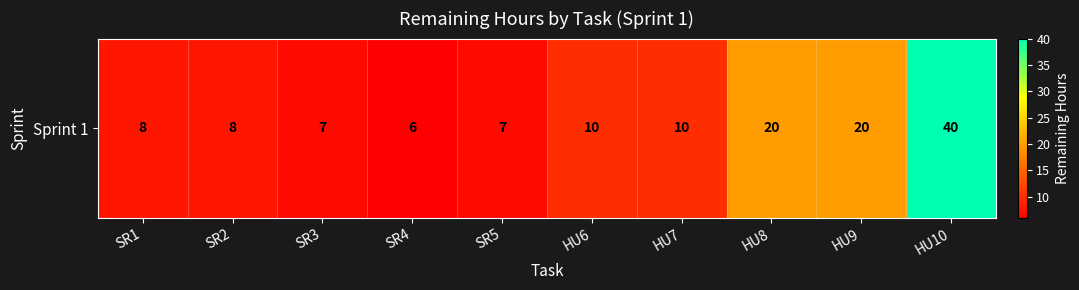

What is the greatest value displayed?

40